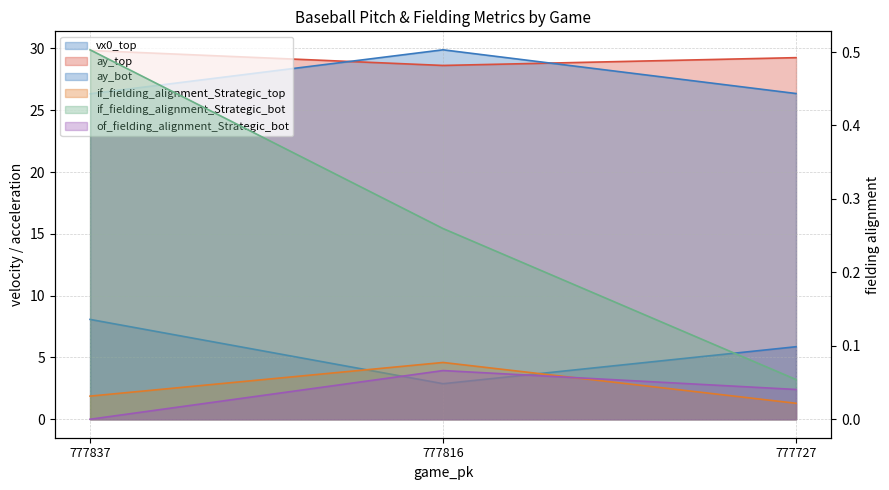

What is the difference between the highest and lowest values at 777816?

29.8